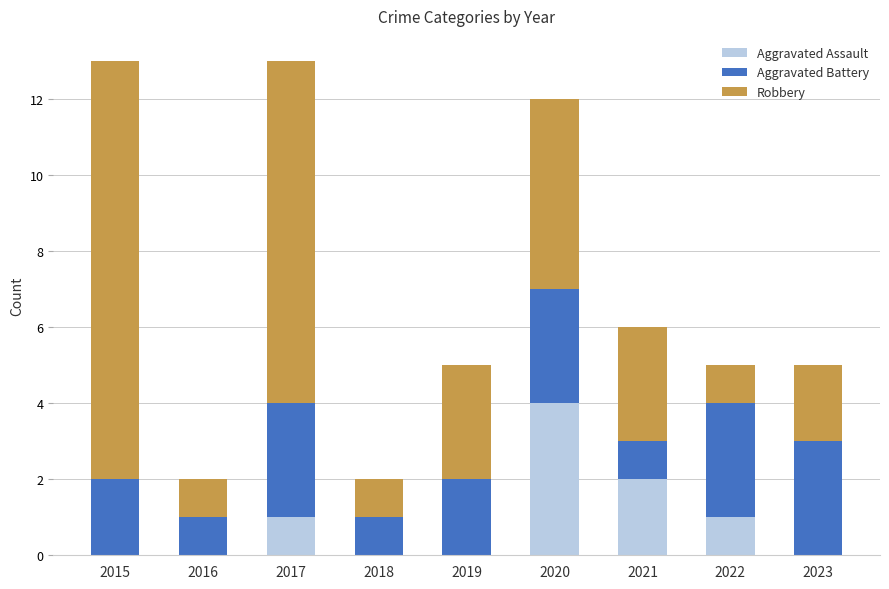

At which label is Aggravated Assault closest to 2?

2021